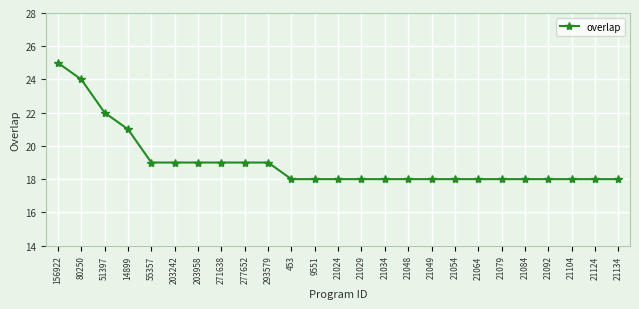

What is the sum of the values at 271638 and 21092?

37